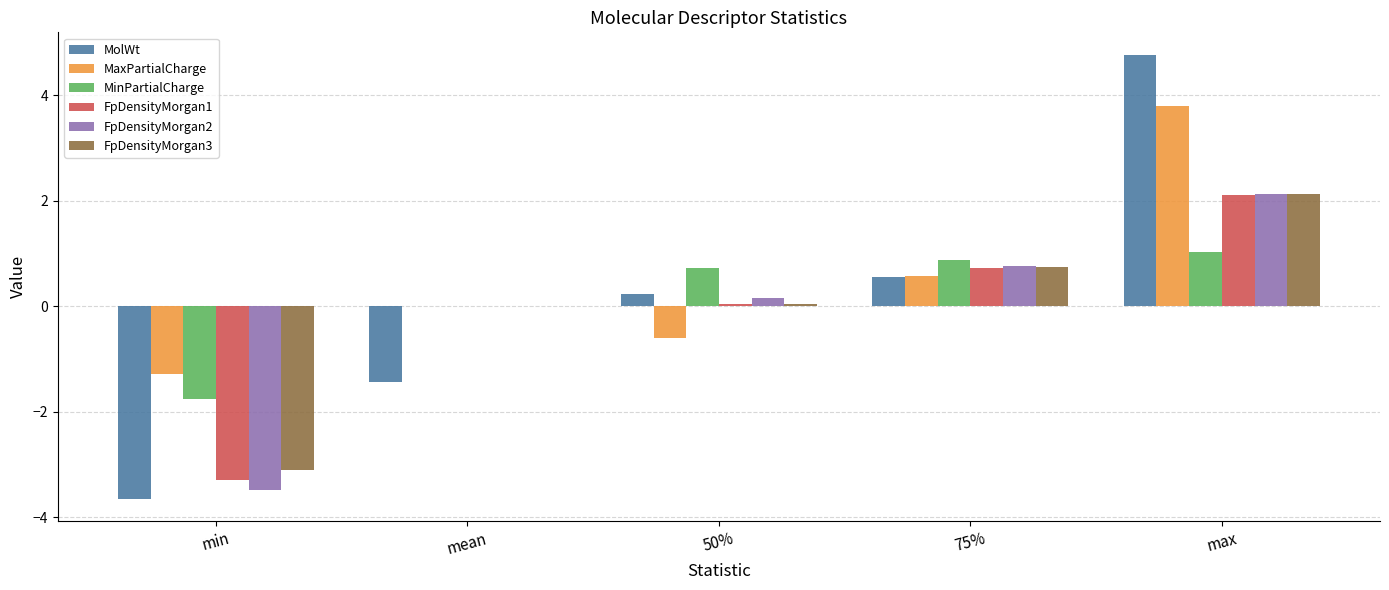

The value of MaxPartialCharge at min is -1.3. True or false?

True